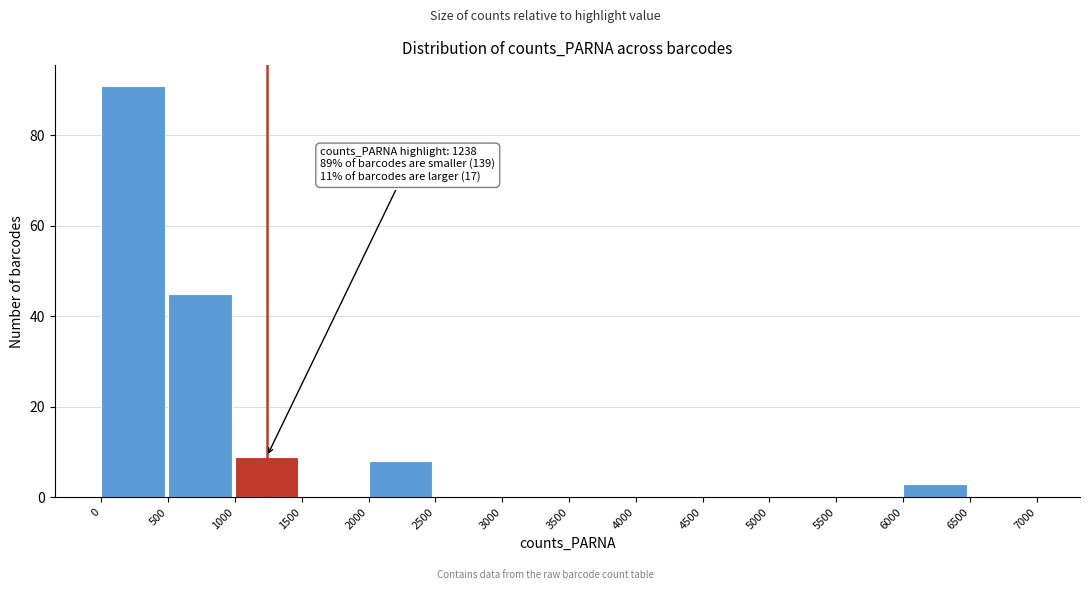

Which range on the x-axis has the tallest bar?

0 to 500